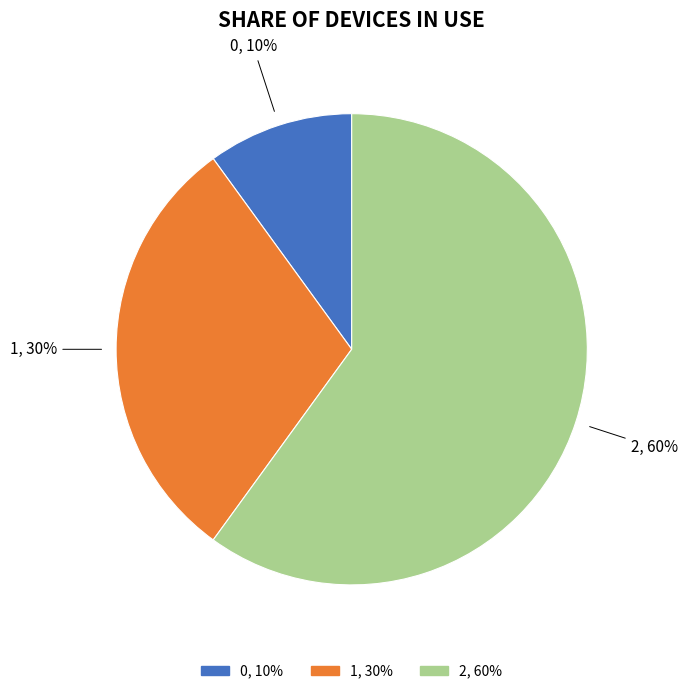

Which has a higher value, 2, 60% or 1, 30%?

2, 60%